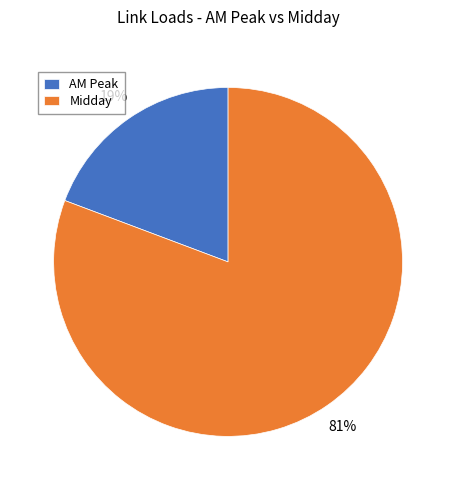

What percentage is the AM Peak slice, to the nearest percent?

19%